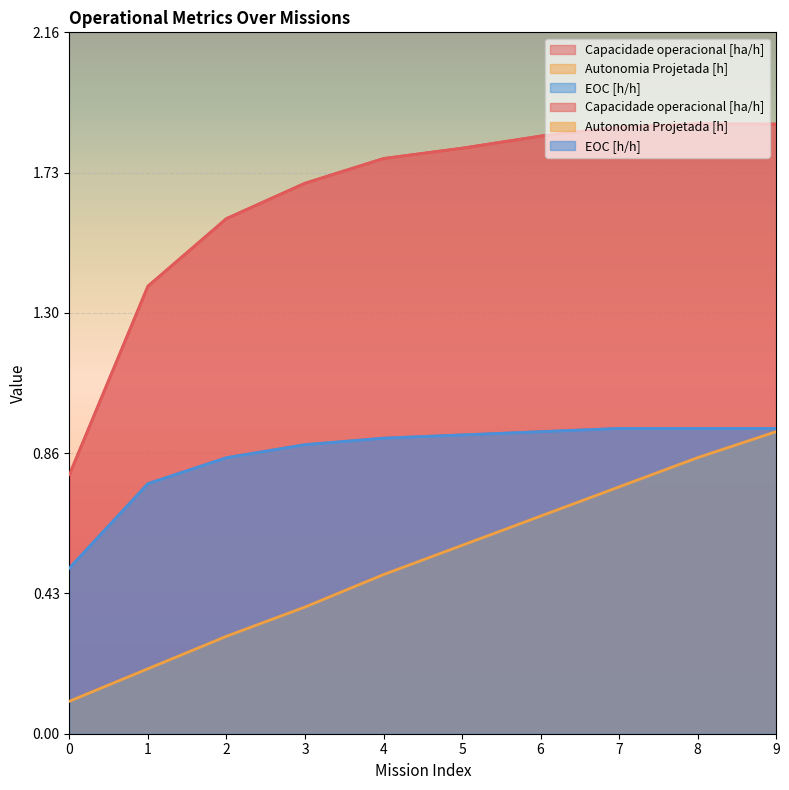

At which category is the sum across all series the highest?

9